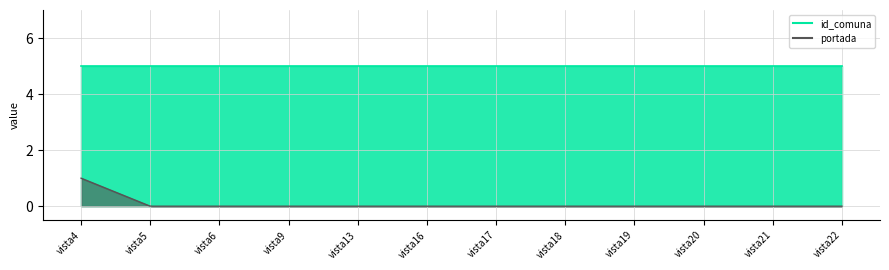

How many data points does each series have?

12